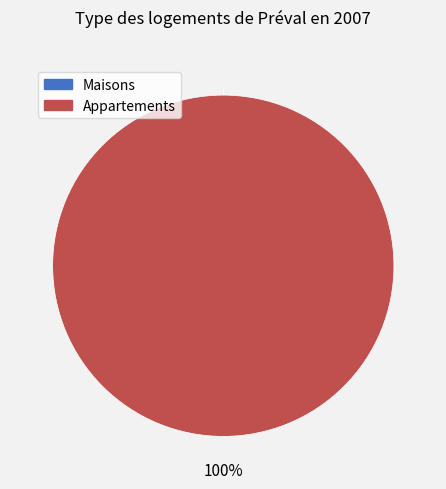

To the nearest percent, what is the difference between the largest and smallest slice percentages?

100%